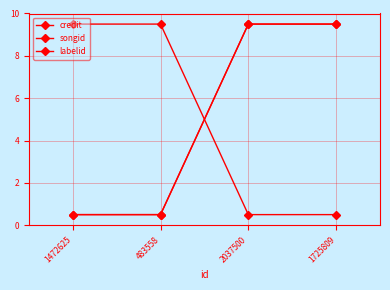

What is the label of the 1st point from the right?

1725809